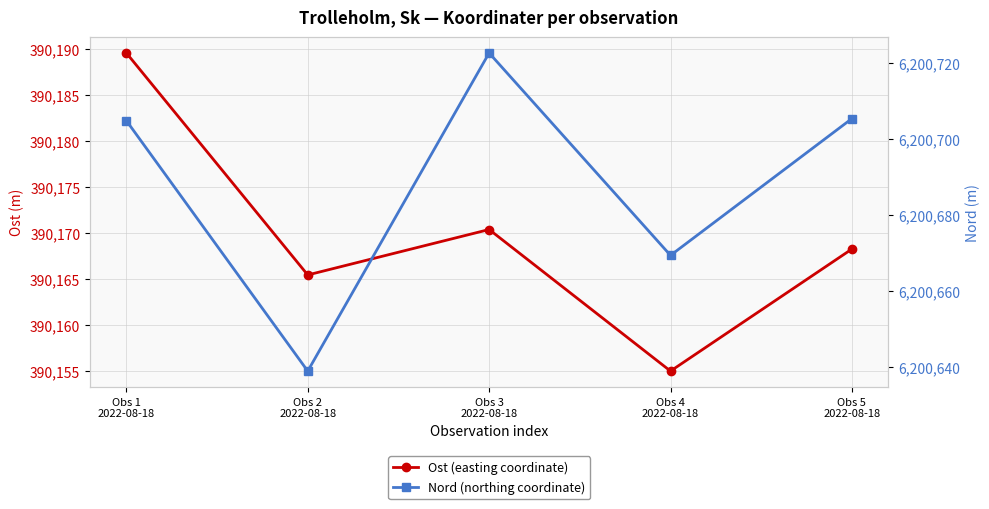

Where is the first local maximum for Ost (easting coordinate)?

Obs 3
2022-08-18